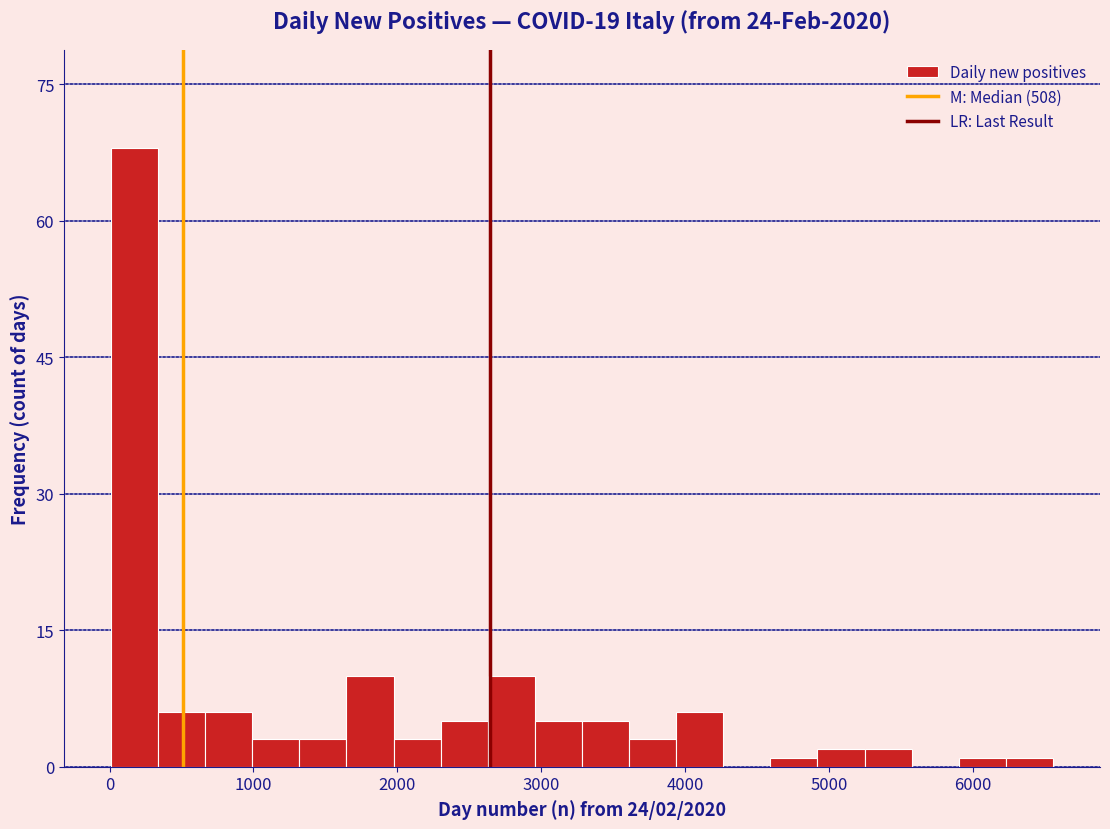

Around what value on the x-axis is the tallest bar? Give the approximate position of its centre, as read against the axis.

200